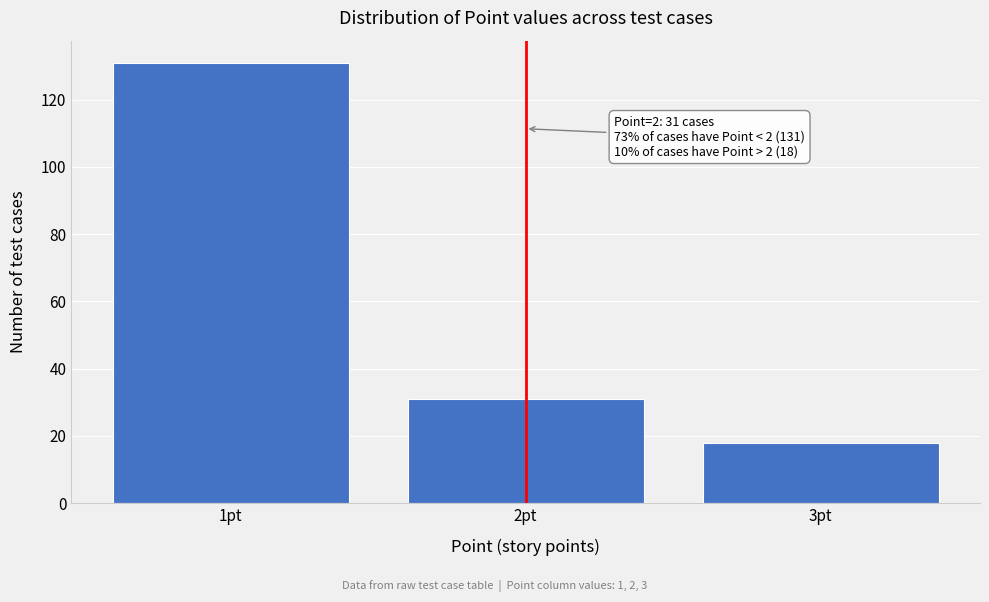

Reading right to left, extract all data points from this chart.

3pt=18	2pt=31	1pt=131